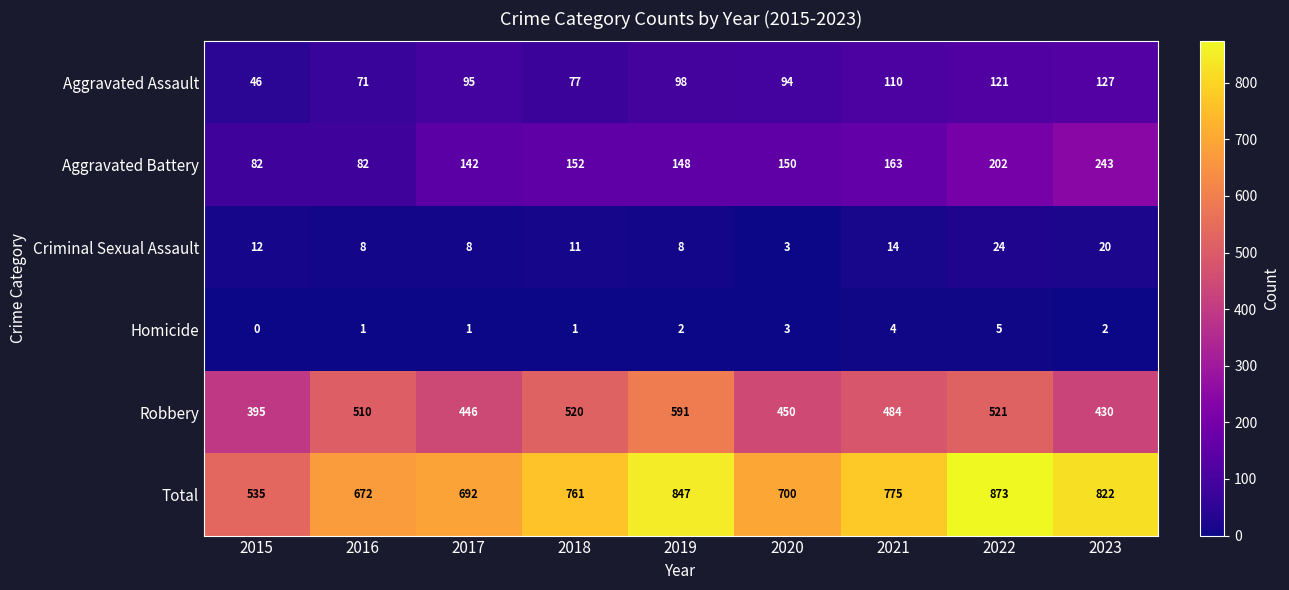

Between 2016 and 2019, which series saw the biggest shift?

Total